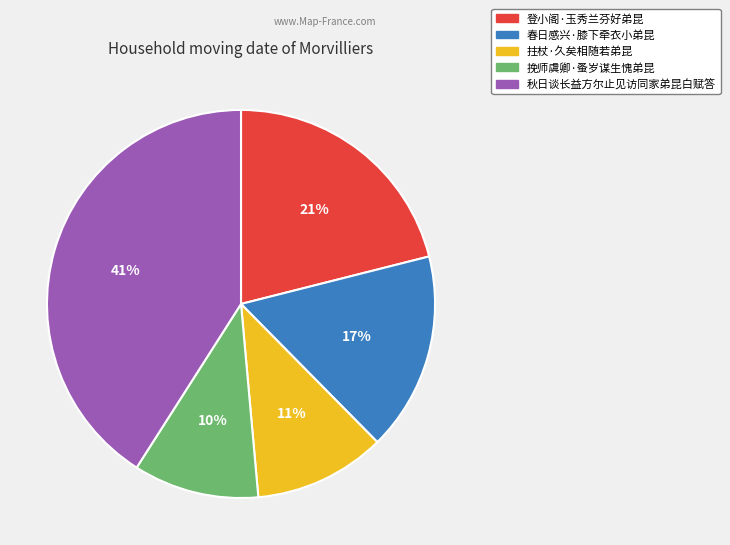

Between 挽师虞卿·蚤岁谋生愧弟昆 and 拄杖·久矣相随若弟昆, which is larger?

拄杖·久矣相随若弟昆